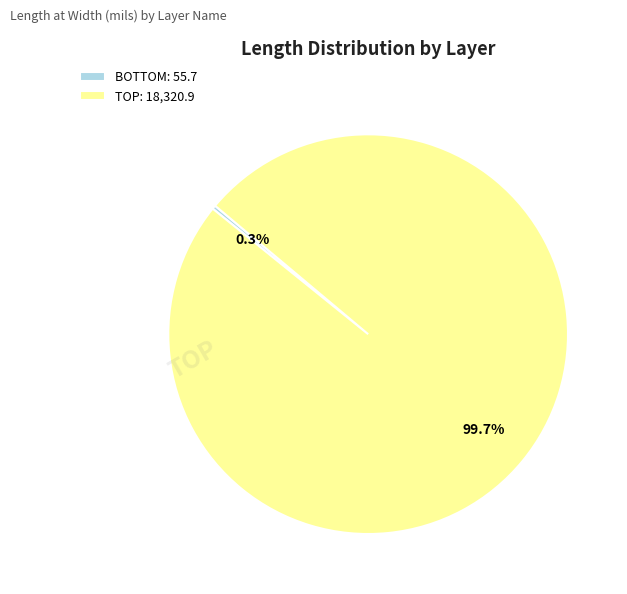

Rank the categories by value from lowest to highest.

BOTTOM: 55.7, TOP: 18,320.9